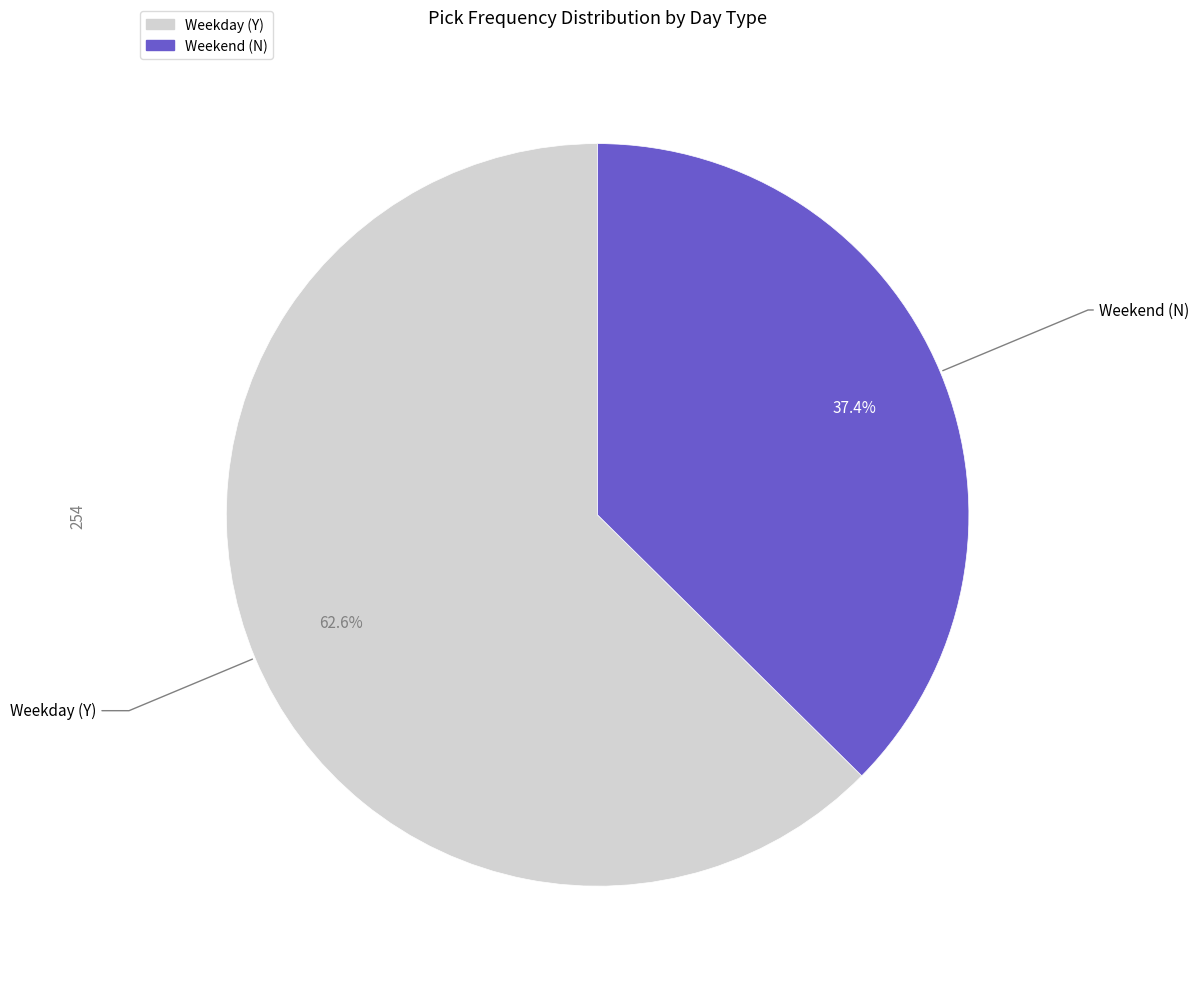

Count the number of slices in the pie.

2